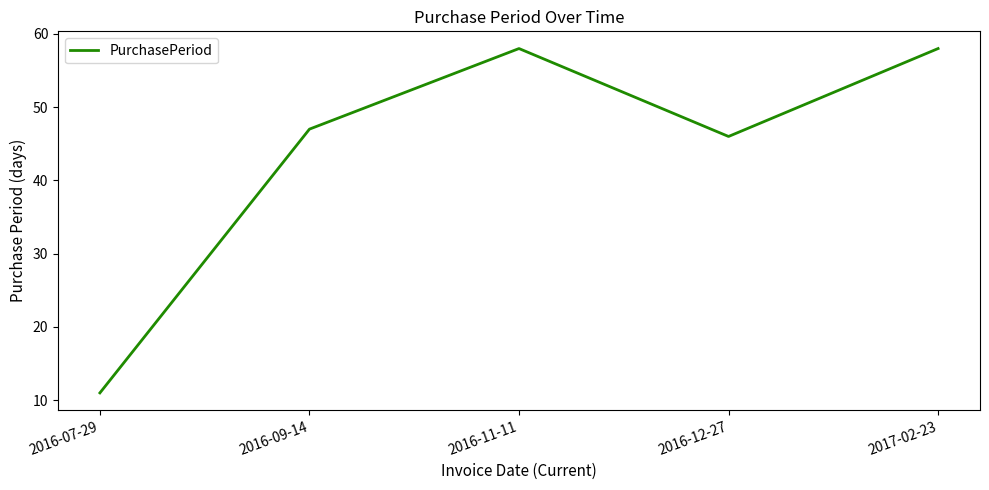

Which category has the lowest value across all series?

2016-07-29